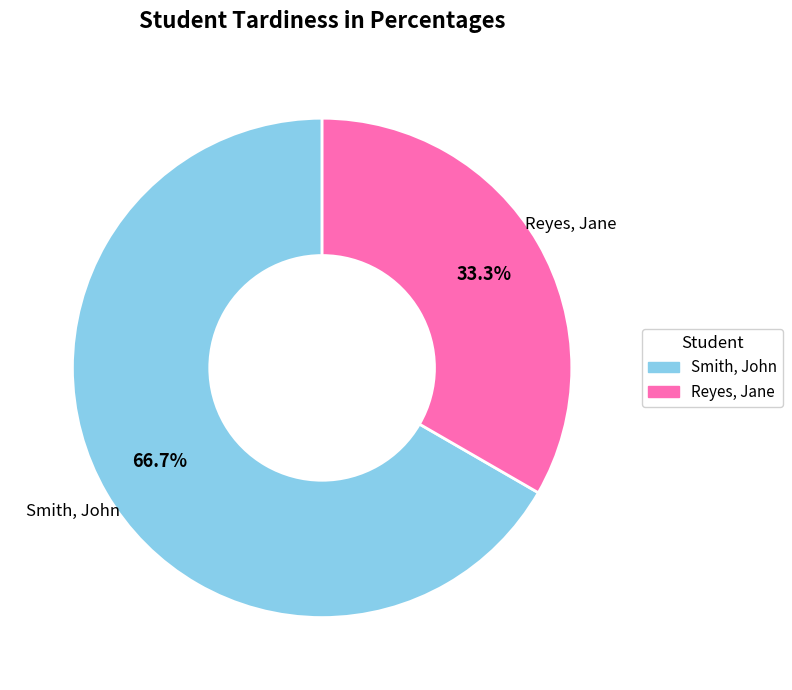

To the nearest percent, what is the difference between the largest and smallest slice percentages?

33%